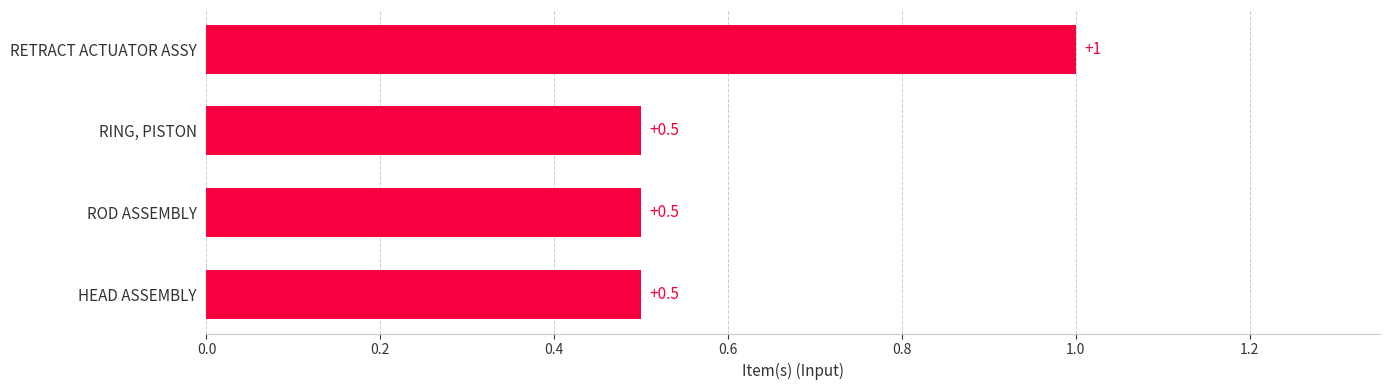

The chart shows a value of 0.5 at RING, PISTON. True or false?

True